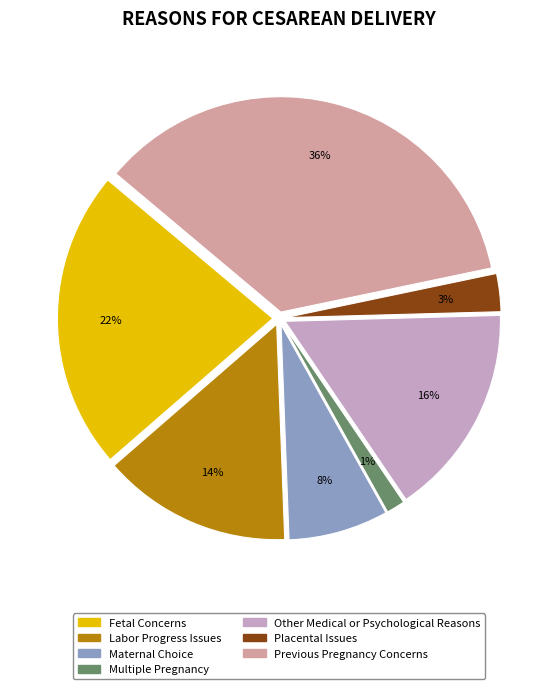

Is the sum of Multiple Pregnancy and Maternal Choice greater than half?

No